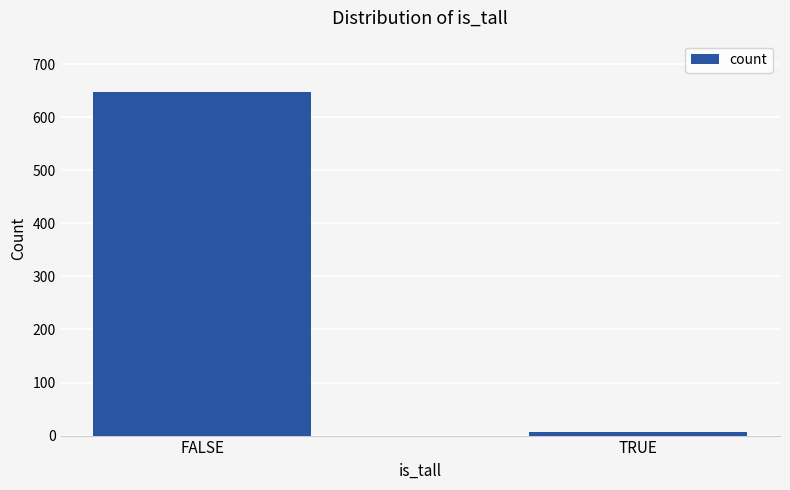

At which category does the chart reach its minimum across all series?

TRUE